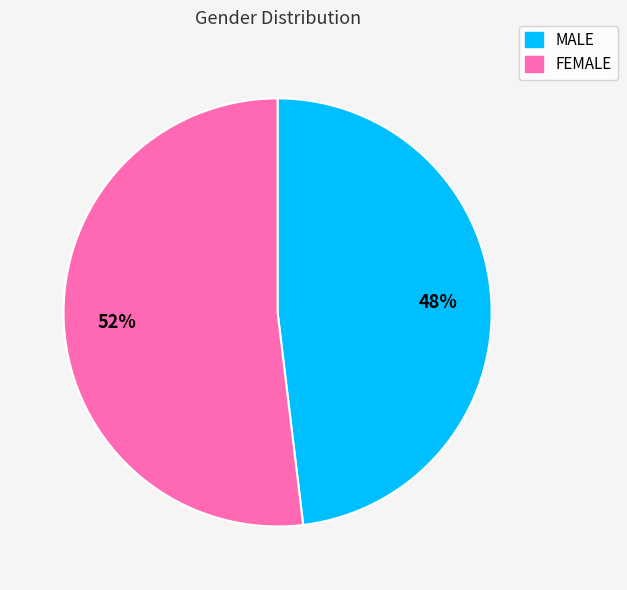

To the nearest percent, what is the average slice percentage?

50%